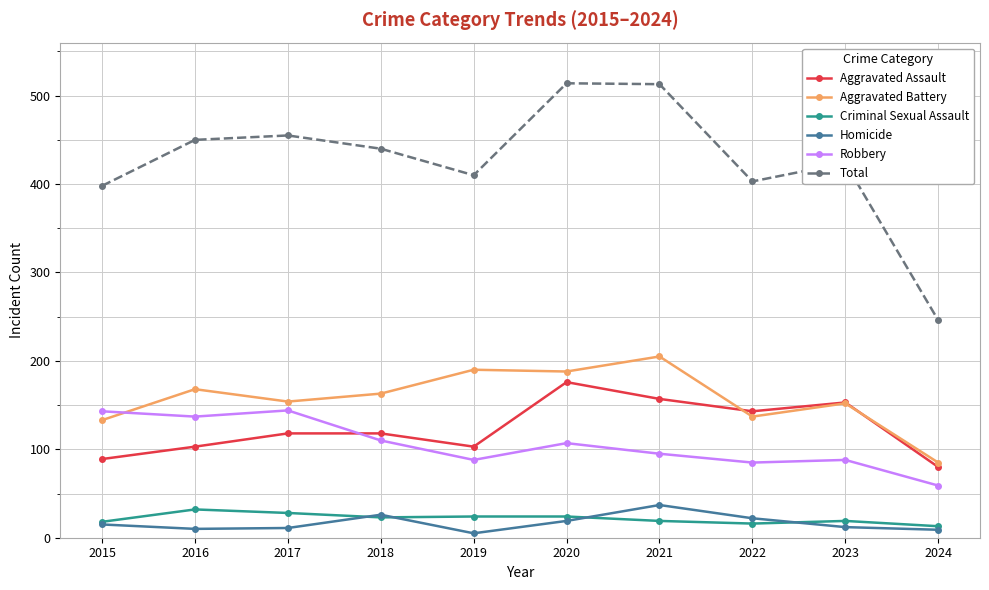

True or false: Criminal Sexual Assault and Aggravated Battery intersect in this chart.

False